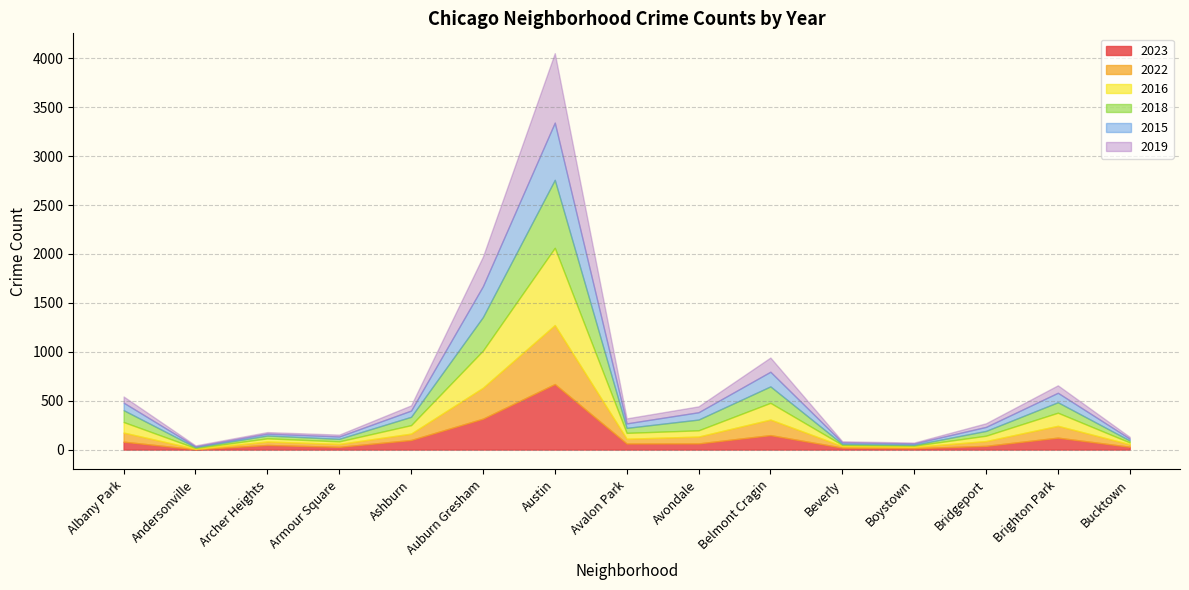

What is the label of the 1st point from the left?

Albany Park